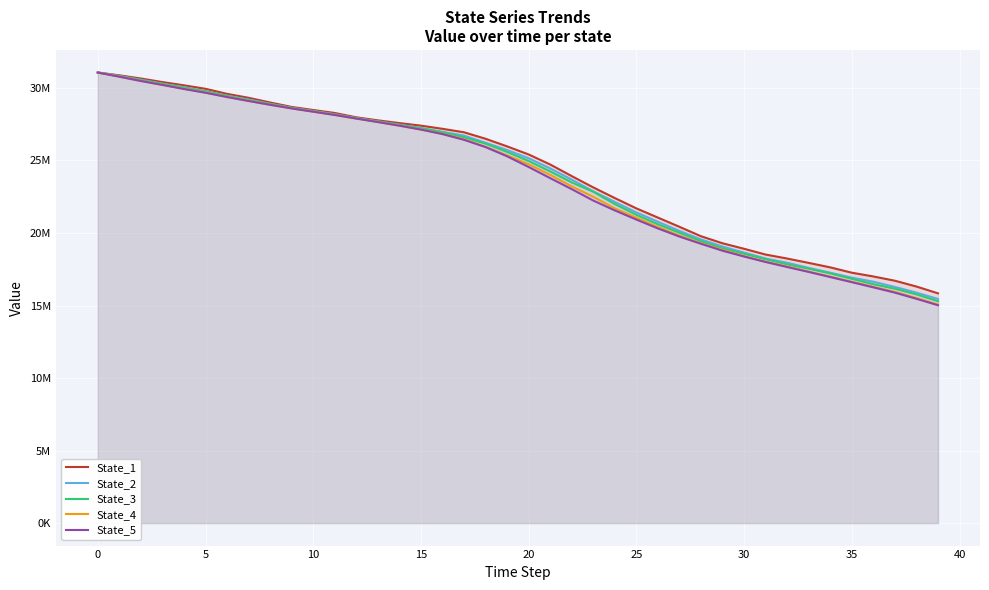

What is the difference between the maximum and minimum values in the State_5 series?

16047053.9